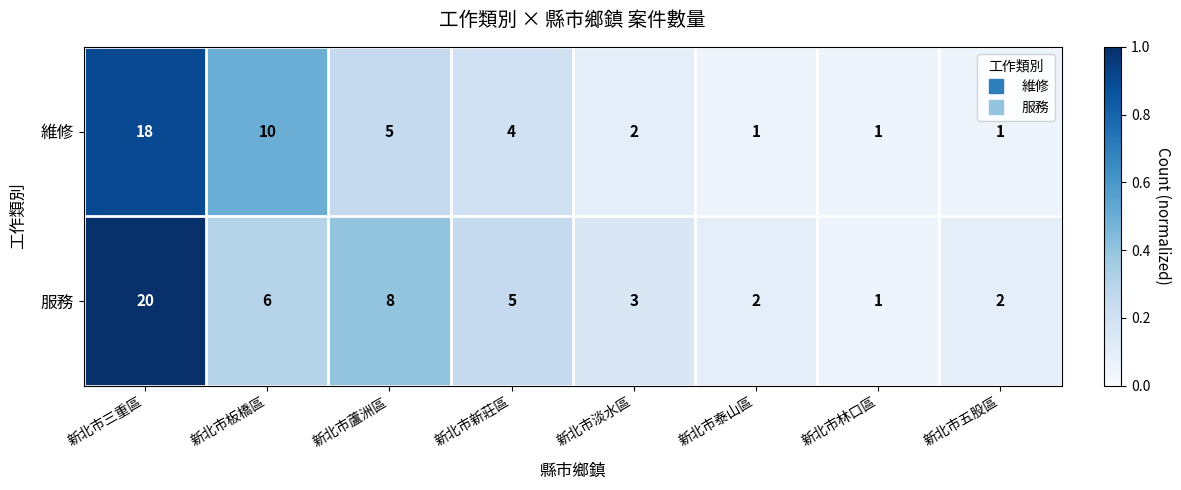

What is the sum of all 維修 values?

42